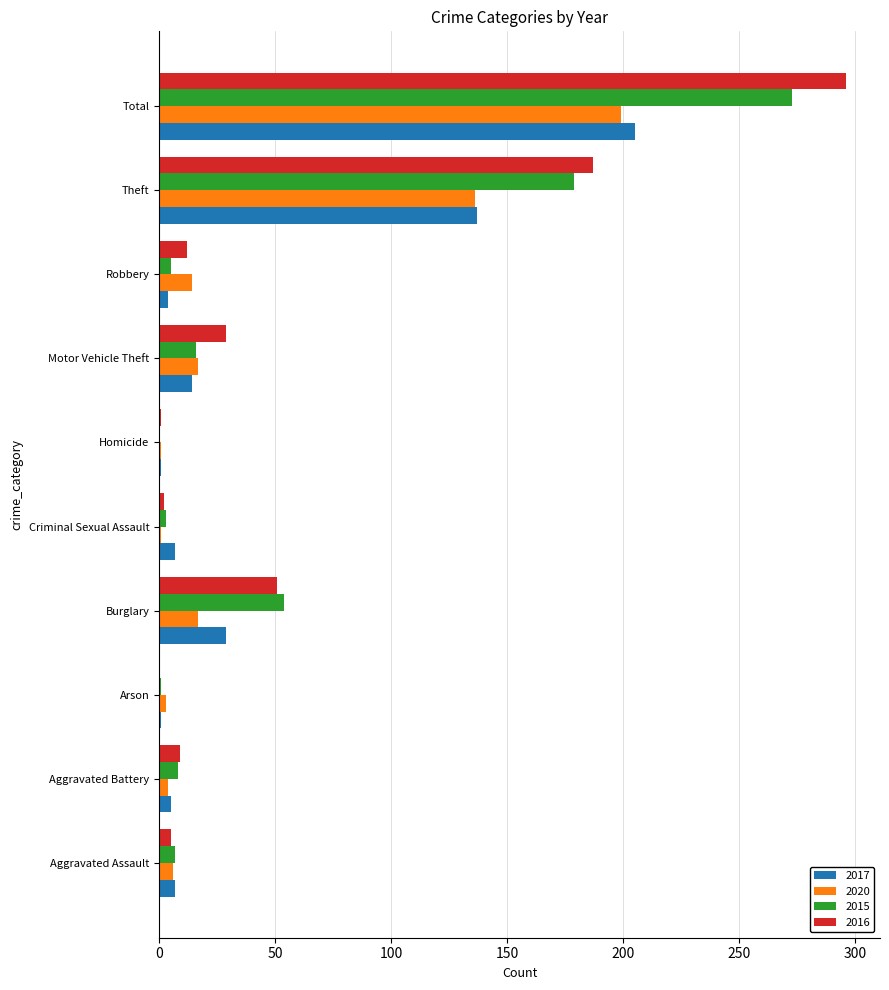

How many series are shown in this chart?

4